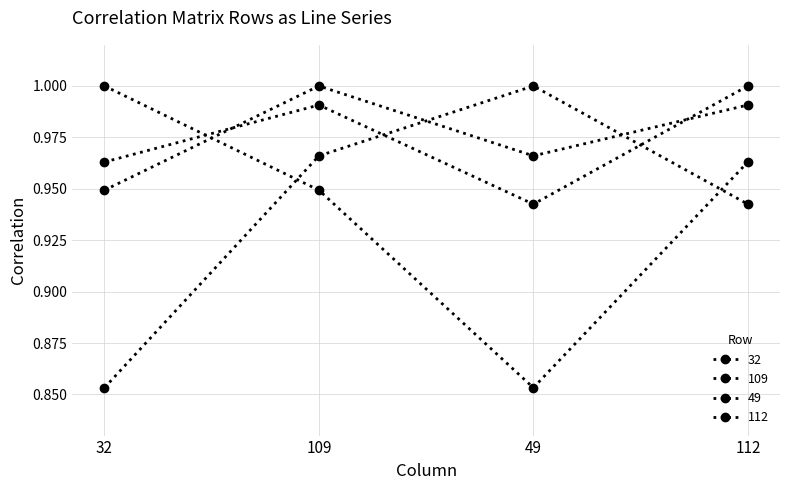

True or false: 32 has more than 0 interior local peaks.

False